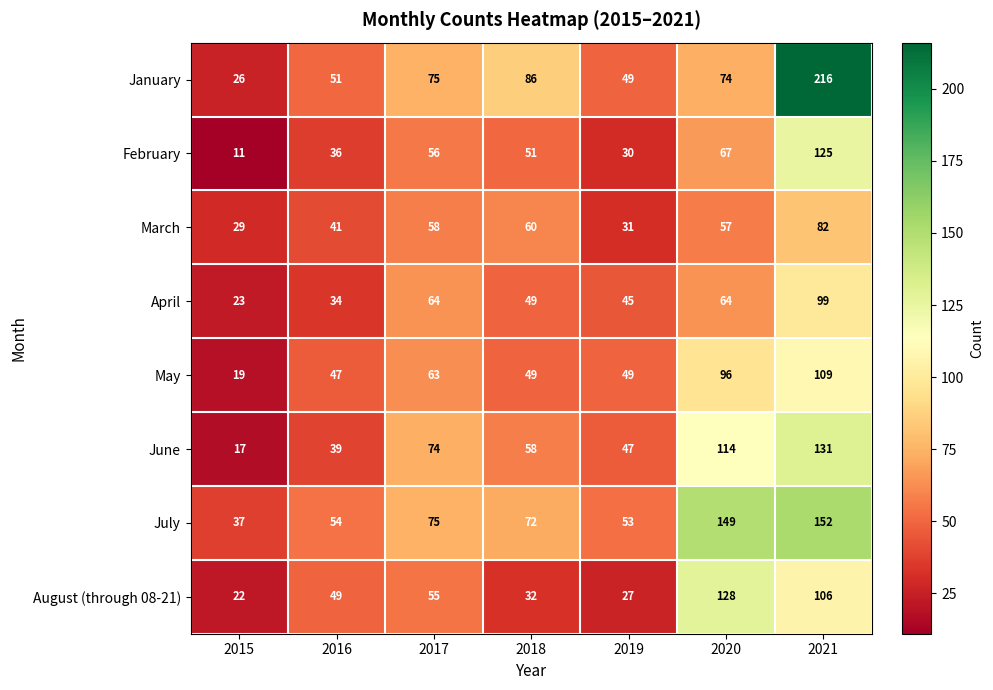

Which series changed the most between 2015 and 2021?

January